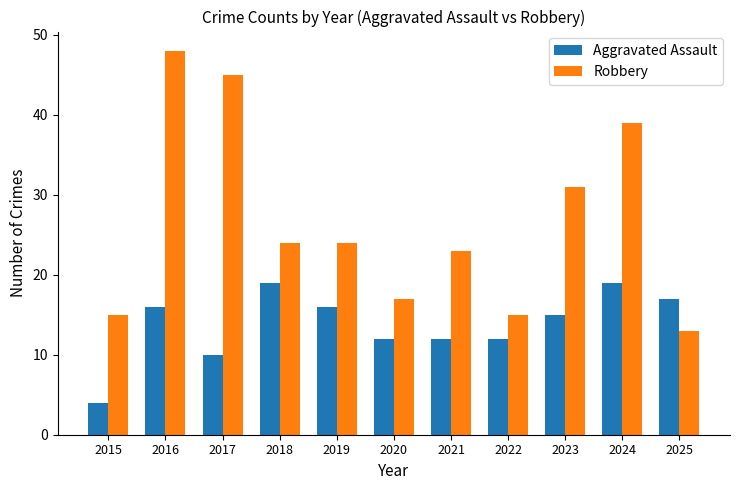

At which category is the sum across all series the highest?

2016